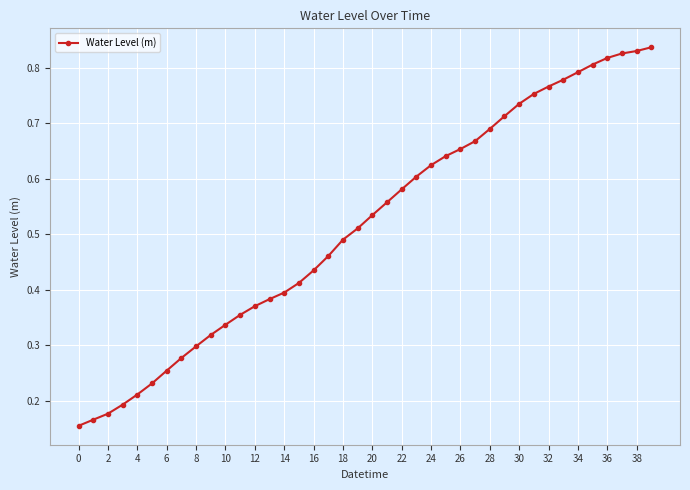

How many values are between 0 and 1?

40